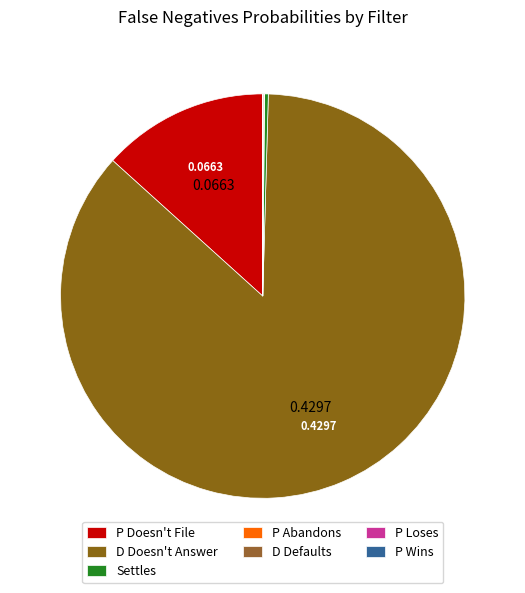

Which slice is the smallest?

P Loses